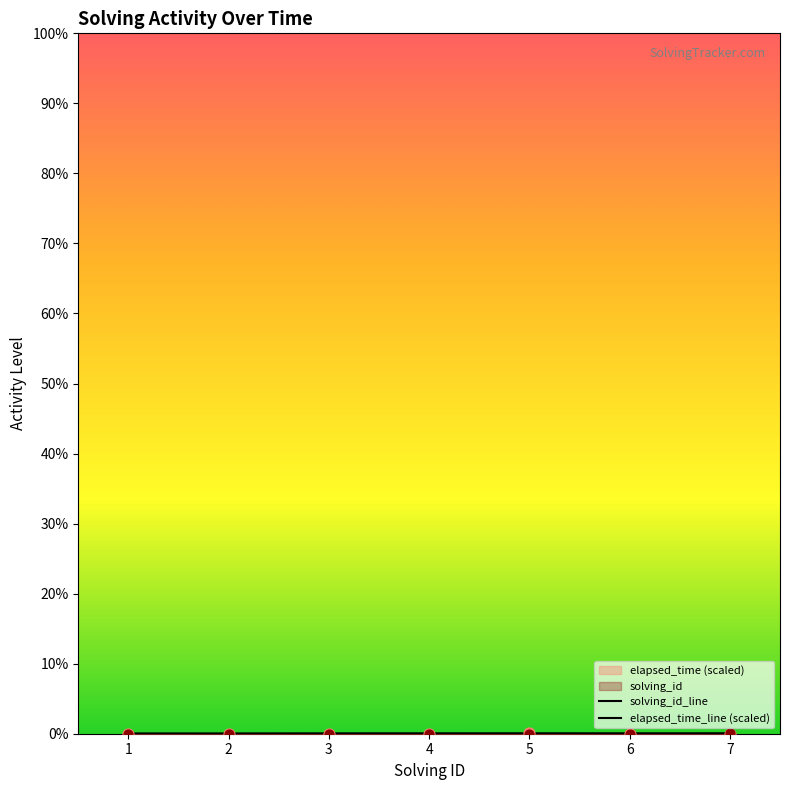

Which series has the largest total across all categories?

elapsed_time_line (scaled)